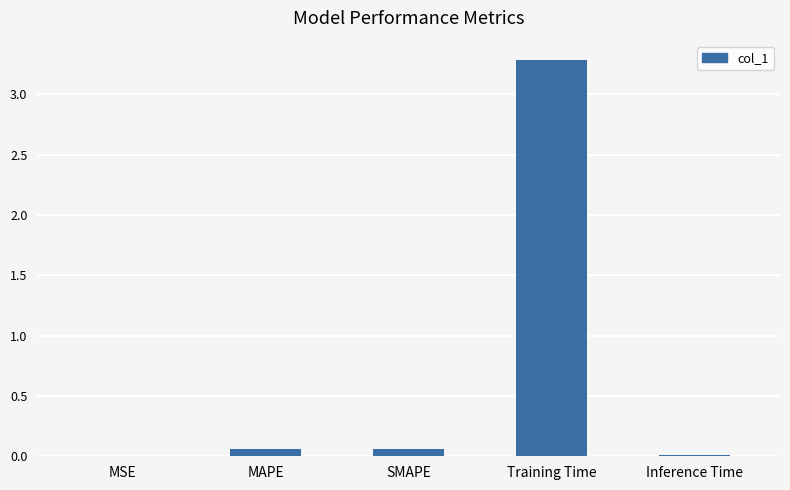

What is the maximum value shown in the chart?

3.3